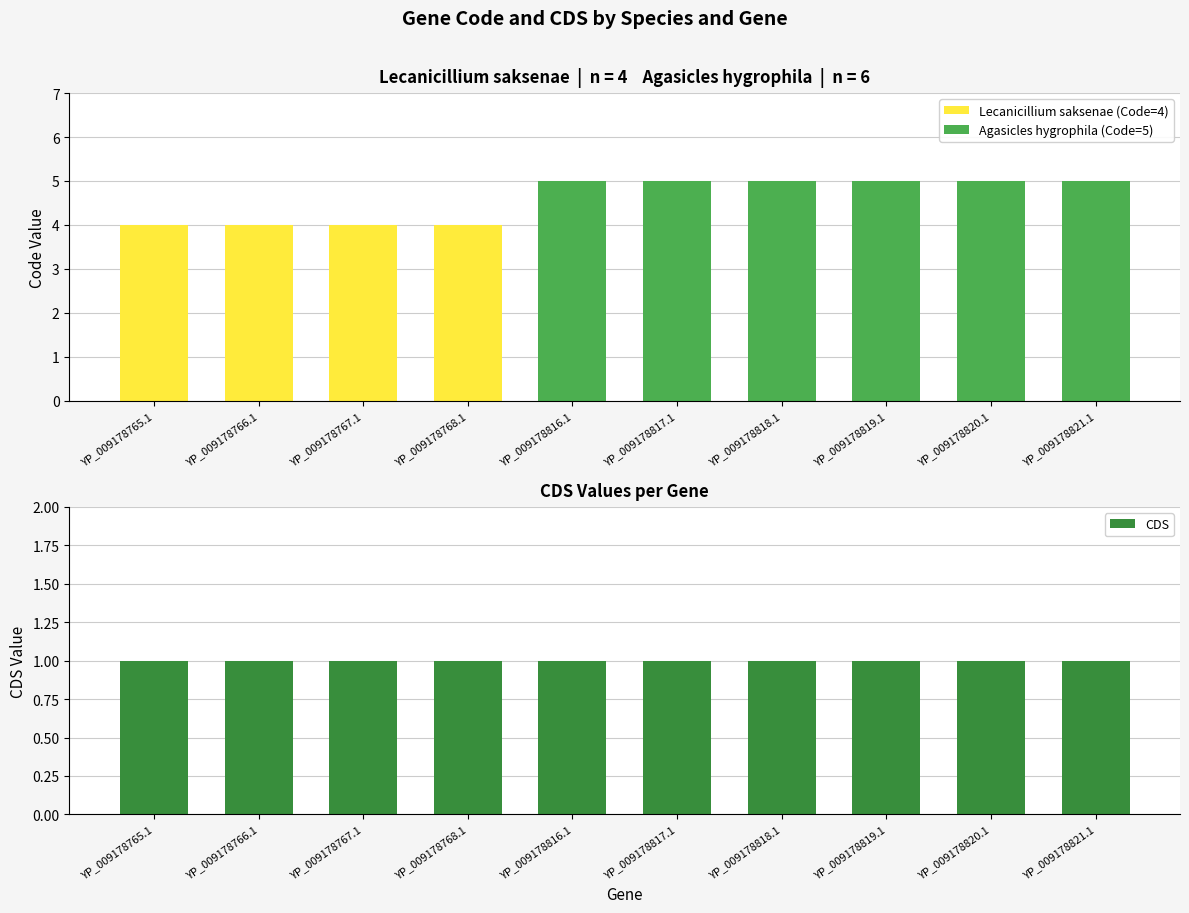

List the labels in order of Code value, smallest first.

YP_009178765.1, YP_009178766.1, YP_009178767.1, YP_009178768.1, YP_009178816.1, YP_009178817.1, YP_009178818.1, YP_009178819.1, YP_009178820.1, YP_009178821.1